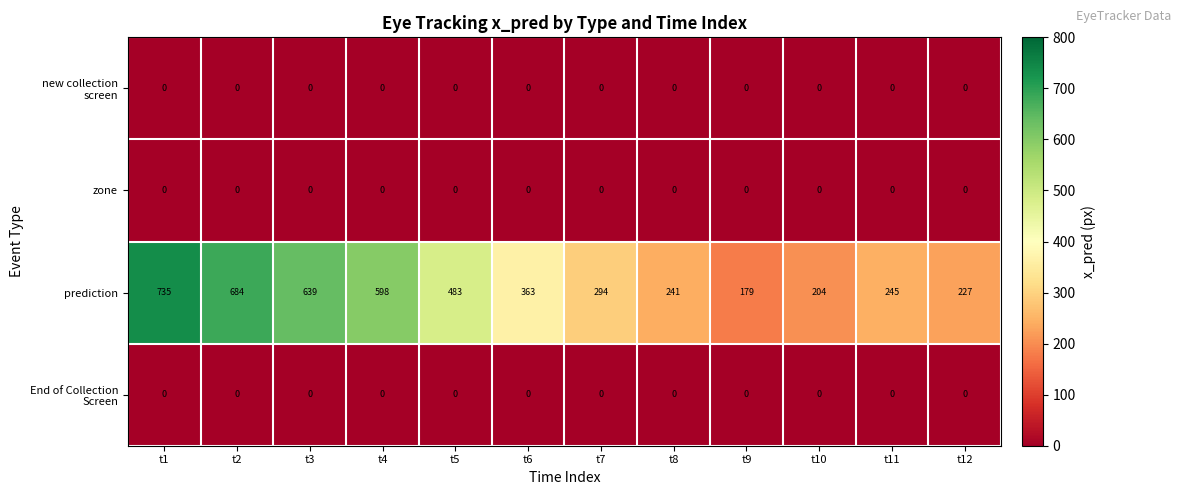

Which series changed the most between t5 and t11?

prediction